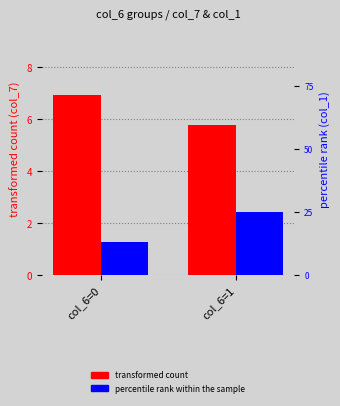

How many values in the transformed count series exceed 6?

1